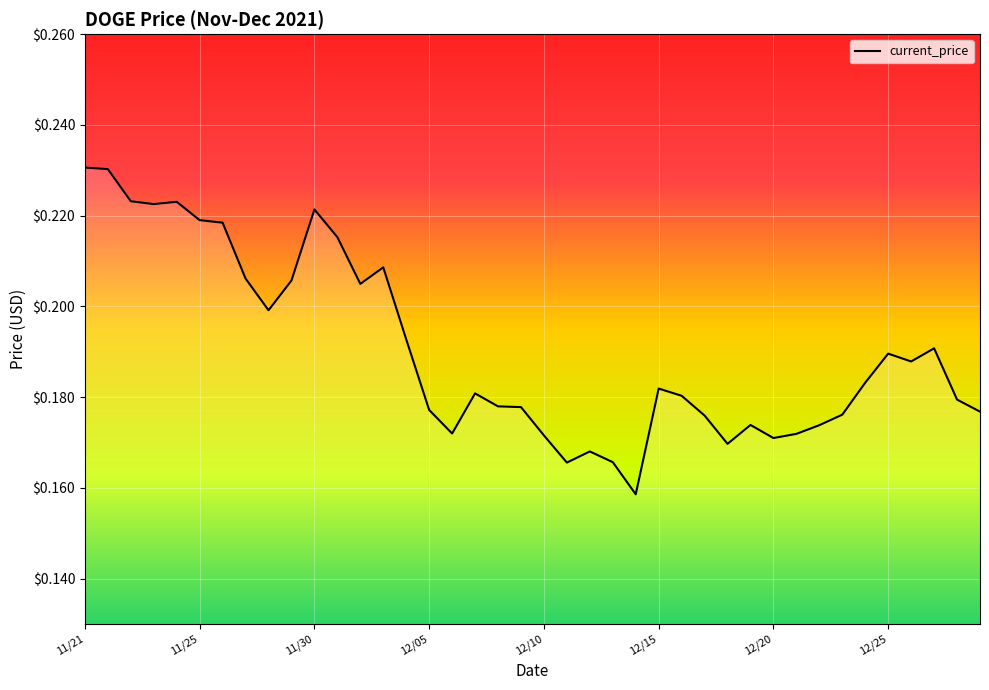

How many values are between 0 and 1?

40